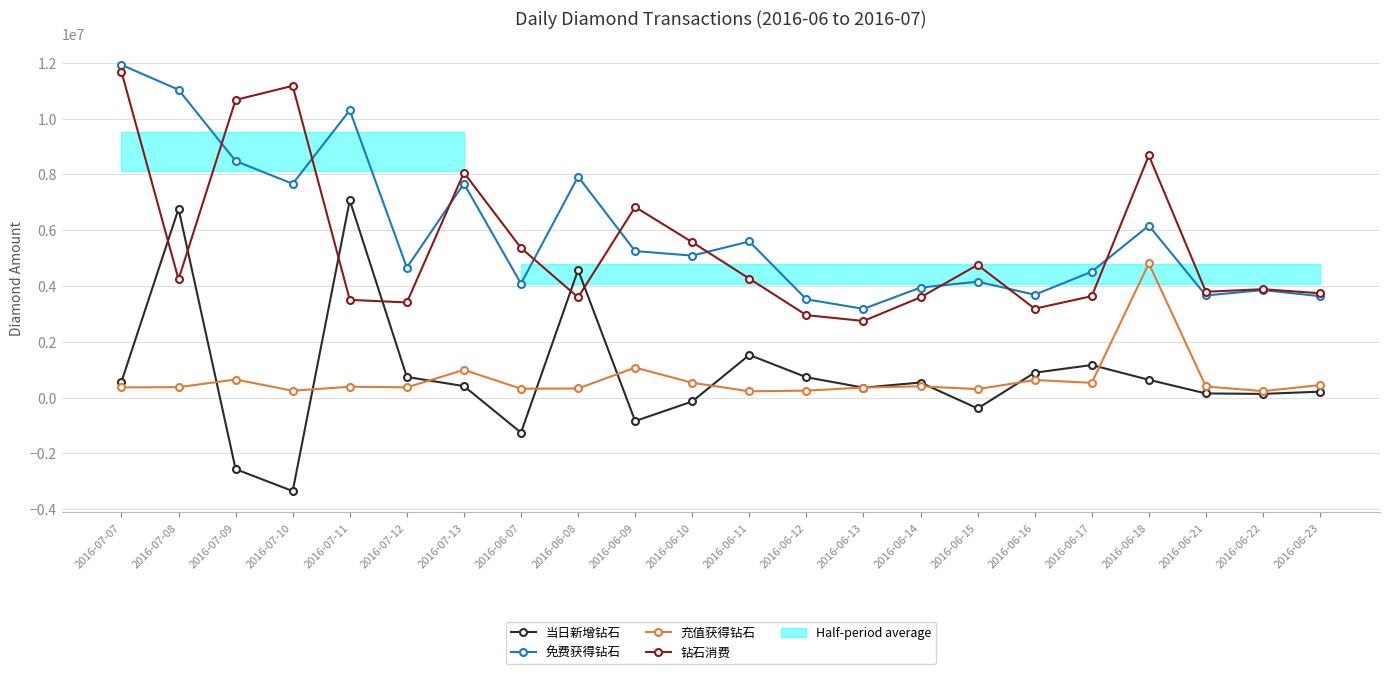

Reading left to right, transcribe all the data shown in this chart.

当日新增钻石: 567453	6770089	-2568842	-3354123	7069947	738028	409477	-1259135	4574223	-844504	-141795	1527075	728132	354671	538419	-391527	890758	1165279	635502	146718	129989	210451
免费获得钻石: 11928756	11038597	8480670	7664819	10301374	4659802	7671191	4083261	7922409	5250819	5089502	5595799	3521892	3180133	3943134	4154537	3686959	4512219	6164541	3659577	3854182	3634011
充值获得钻石: 363642	371308	645902	243432	387574	364870	990656	316190	323882	1072214	530582	222806	247052	358298	403516	301024	627508	528018	4807506	395512	229979	446650
钻石消费: 11680838	4236810	10672867	11177826	3503289	3409041	8064127	5363807	3592152	6832468	5570287	4263511	2953781	2745376	3594095	4756259	3186460	3634670	8680462	3792681	3883723	3739503